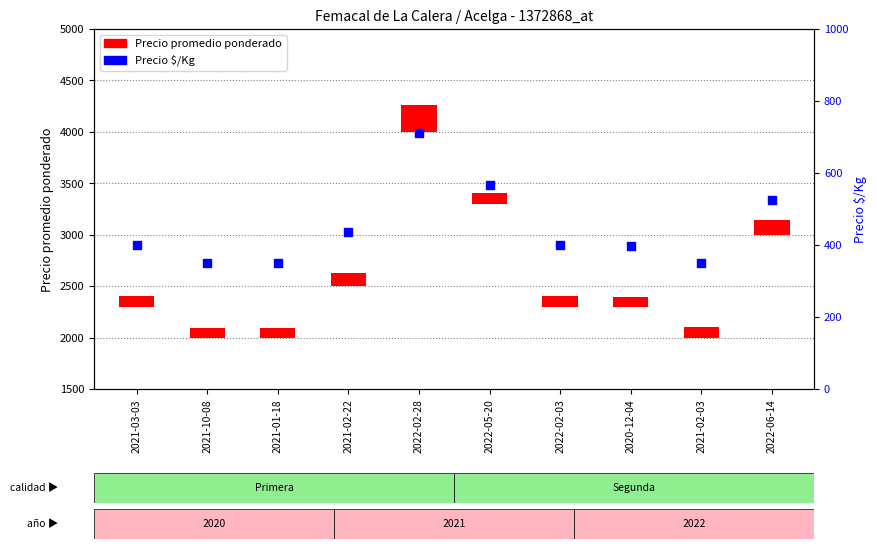

Which series has the widest spread of Y values?

Precio $/Kg